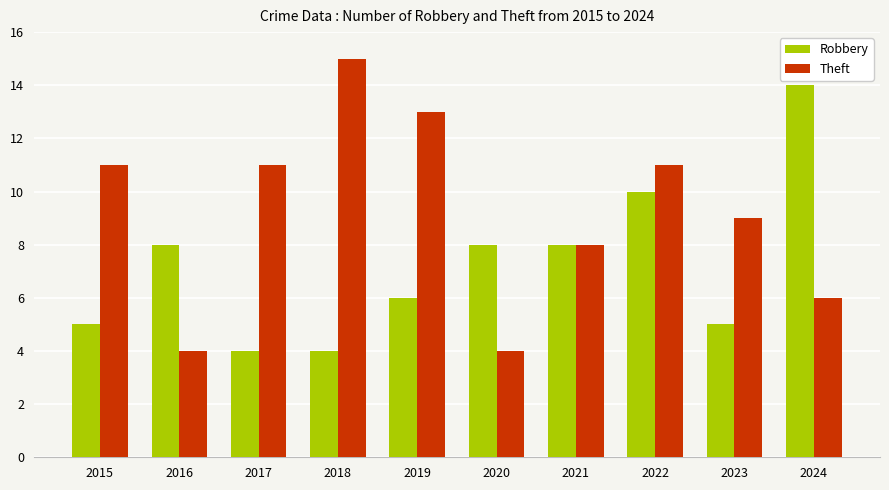

Which series changed the most between 2019 and 2020?

Theft